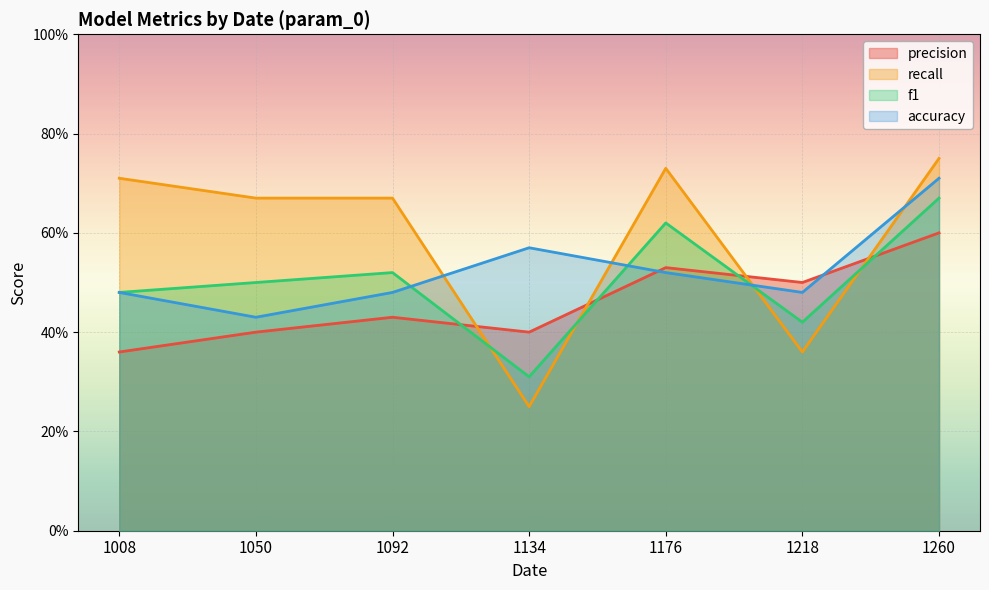

The accuracy series shows 0.8 at 1176. True or false?

False